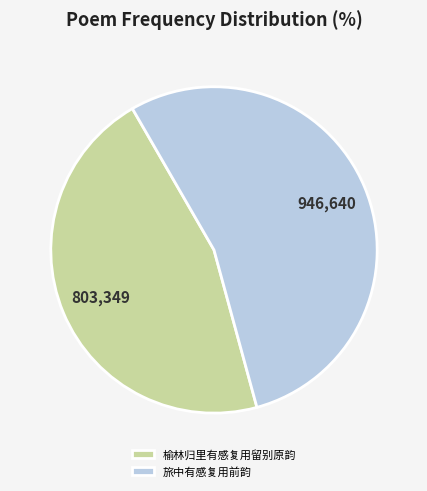

Which has a higher value, 旅中有感复用前韵 or 榆林归里有感复用留别原韵?

旅中有感复用前韵